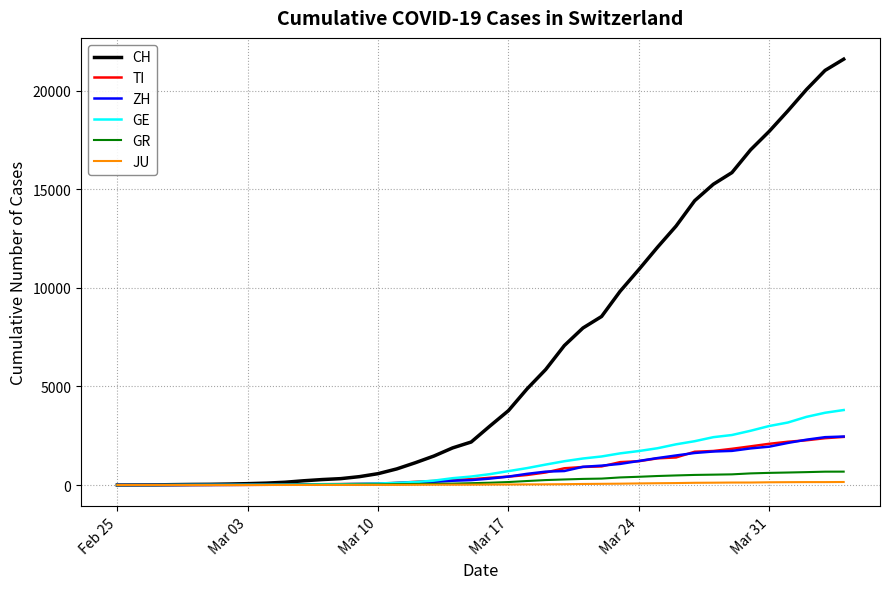

Which series has the largest total across all categories?

CH